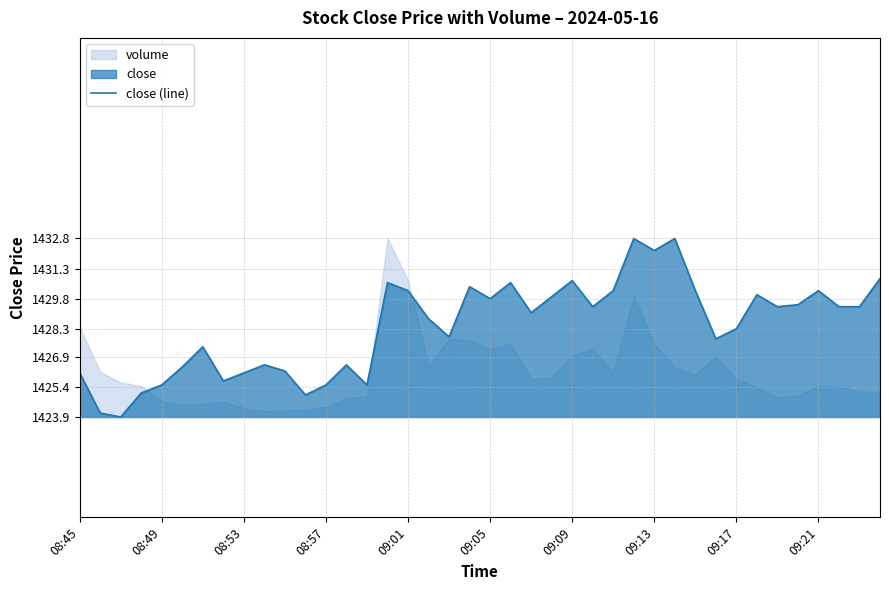

How many lines are shown in the chart?

1